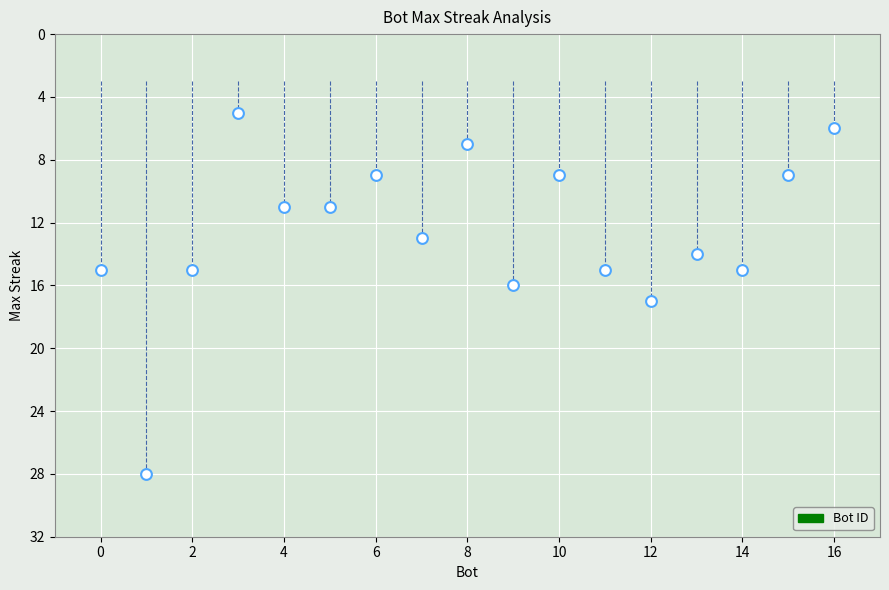

What is the range of Y values (max minus min)?

23